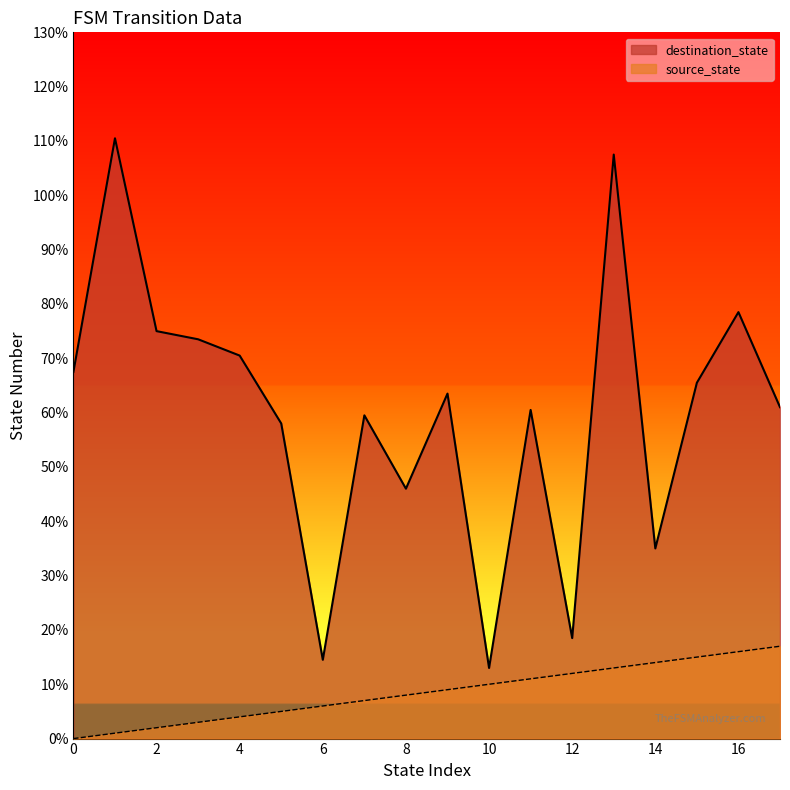

Rank the series by their maximum value, from lowest to highest.

source_state, destination_state